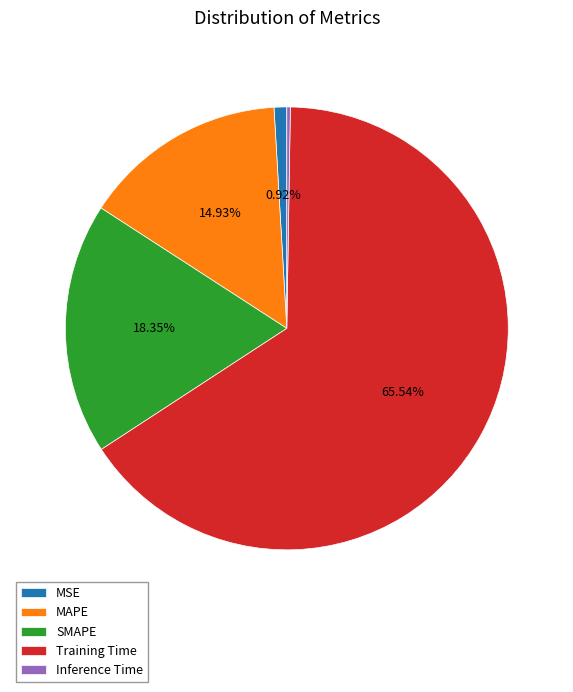

Which has a higher value, Training Time or MSE?

Training Time